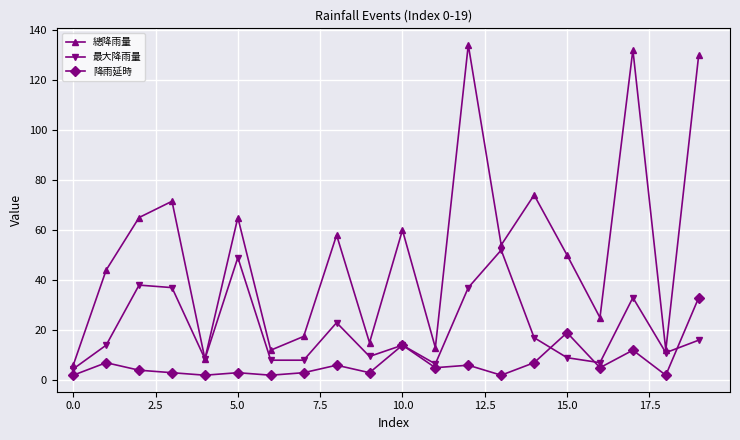

List the series in order of their peak value, lowest first.

降雨延時, 最大降雨量, 總降雨量